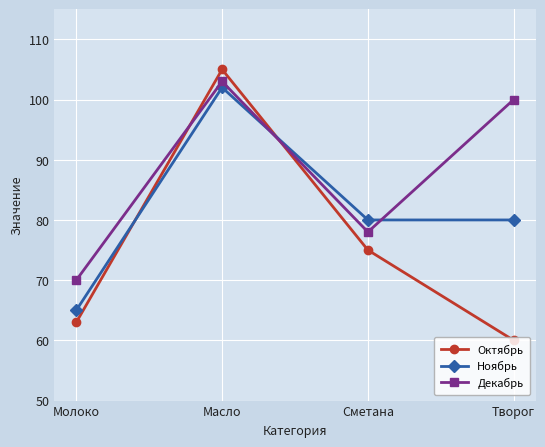

True or false: Октябрь has more than 2 points higher than both neighbors.

False